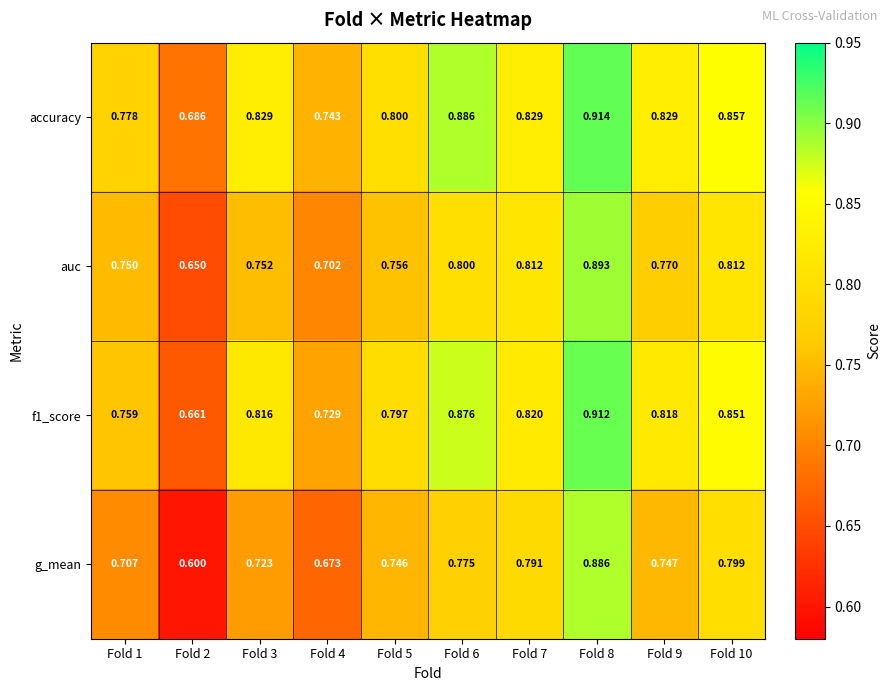

What is the total value across all series at Fold 7?

3.3